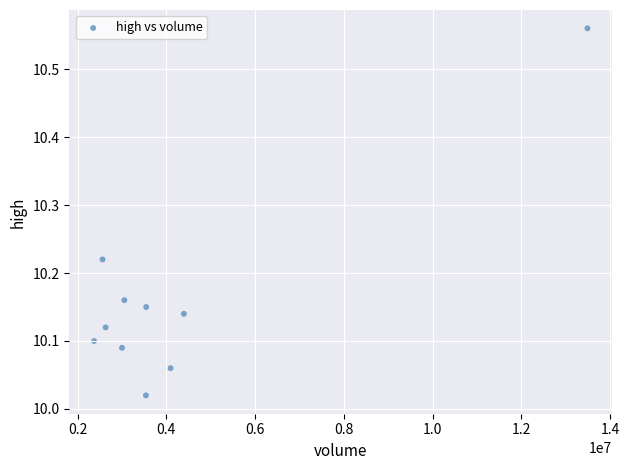

What is the range of Y values (max minus min)?

0.5